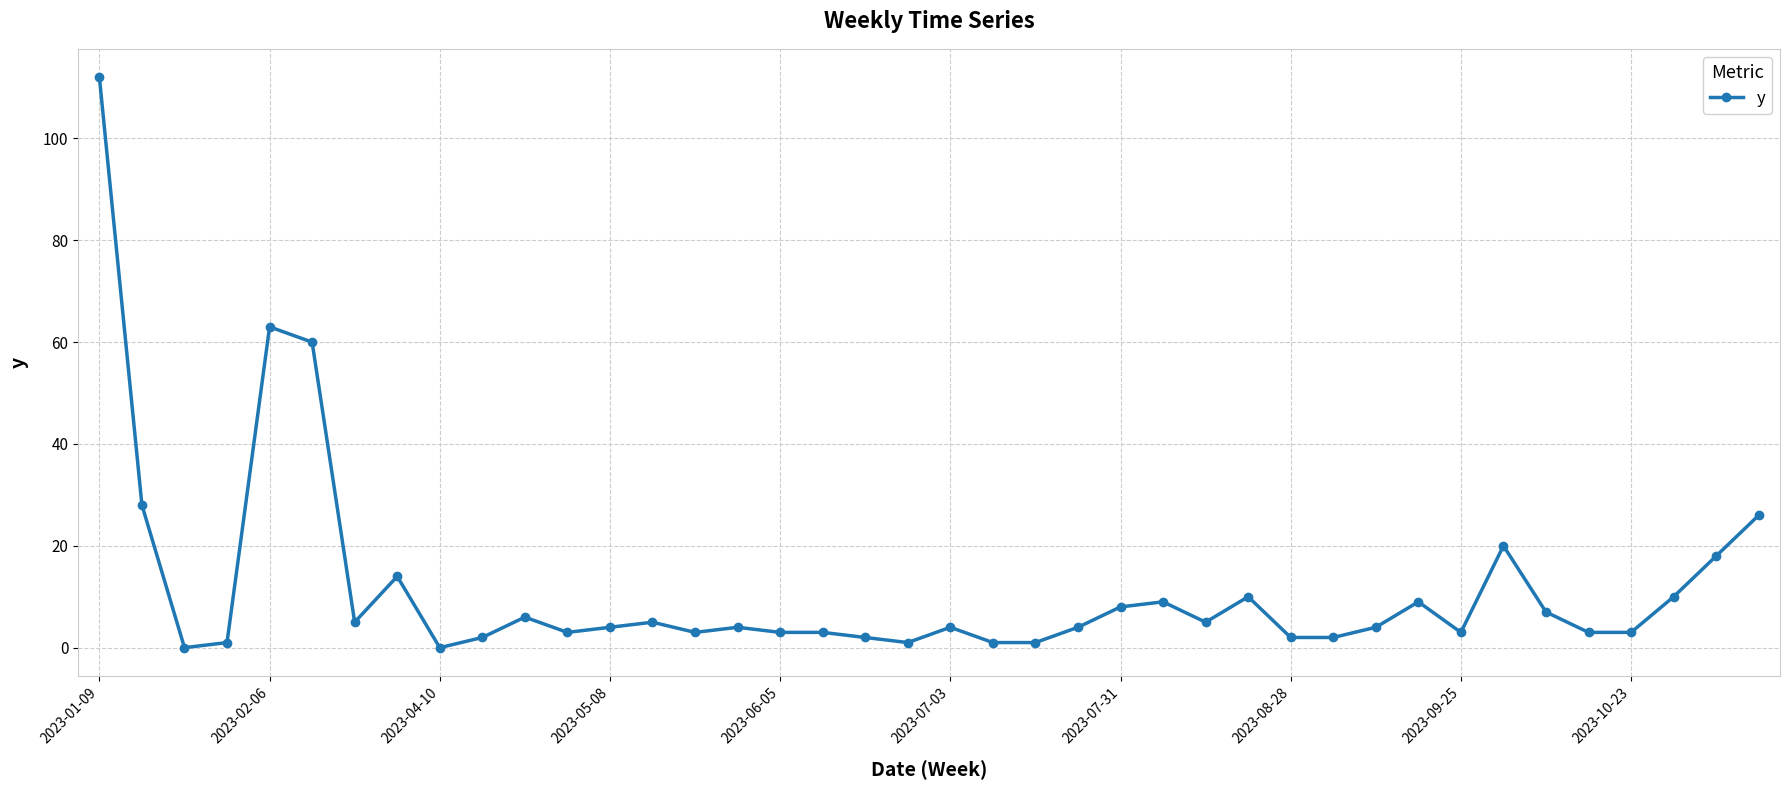

How many series are shown in this chart?

1